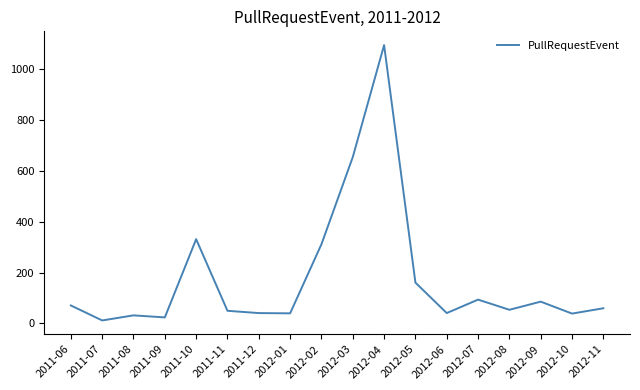

What is the maximum value shown in the chart?

1096